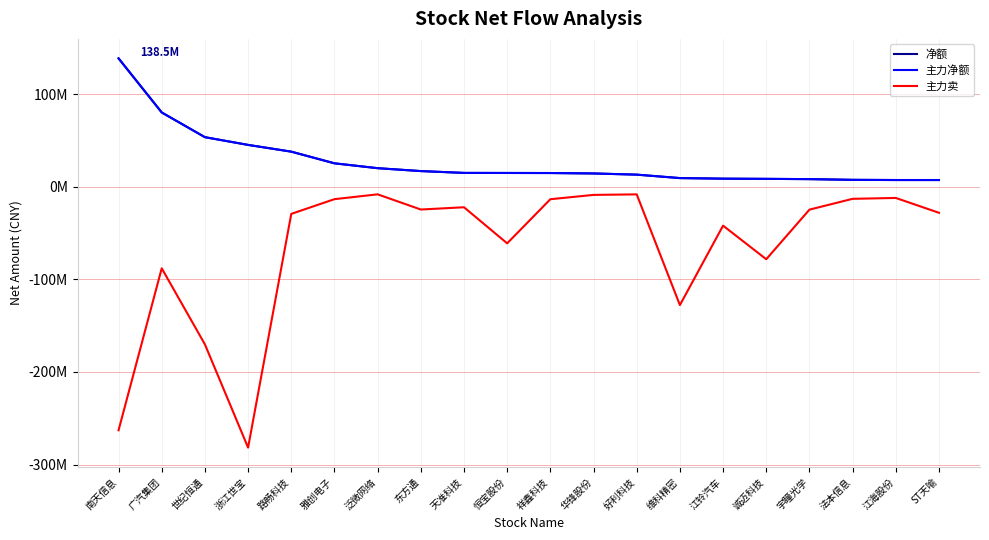

True or false: 主力卖 has a value of -123430987 at 浙江世宝.

False